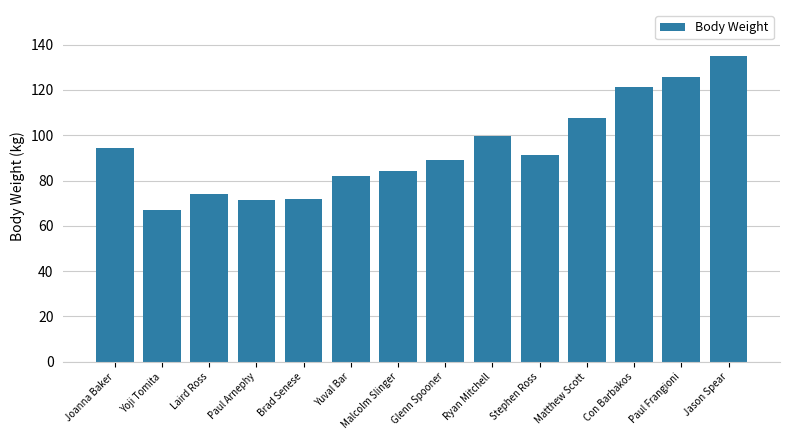

What is the difference between the maximum and second lowest values?

63.7